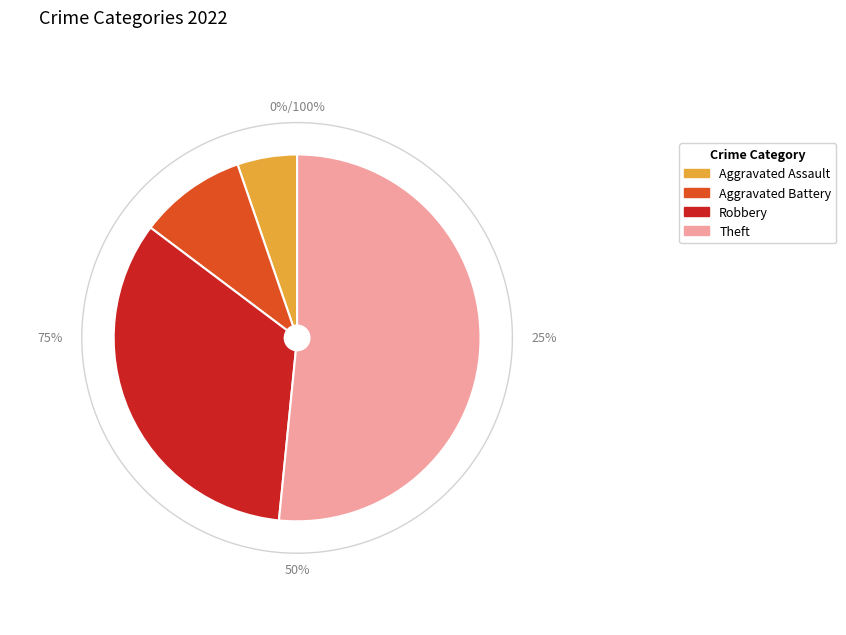

The Theft slice represents 66% of the pie. True or false?

False